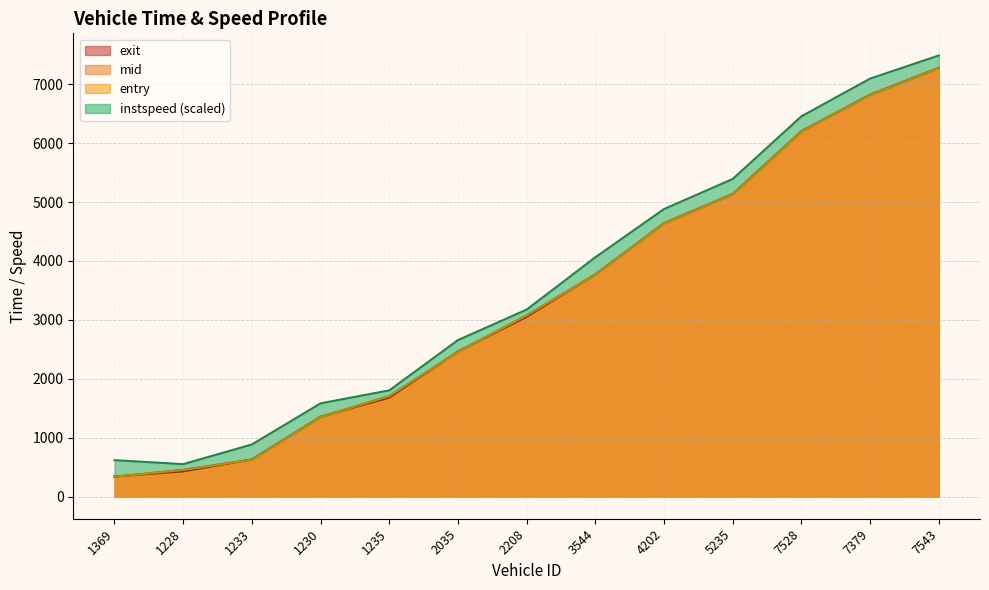

What is the average value of the exit series?

3370.1